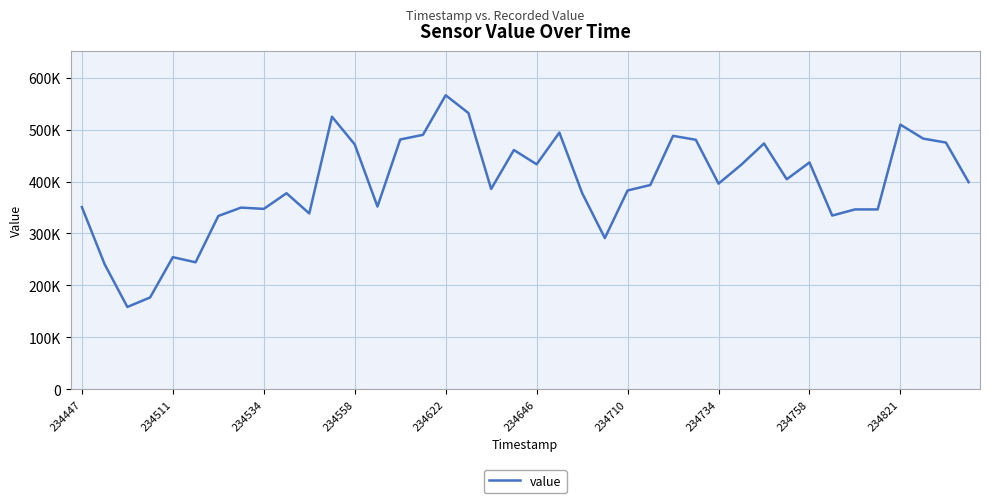

Does the chart display data point markers on the line(s)?

No